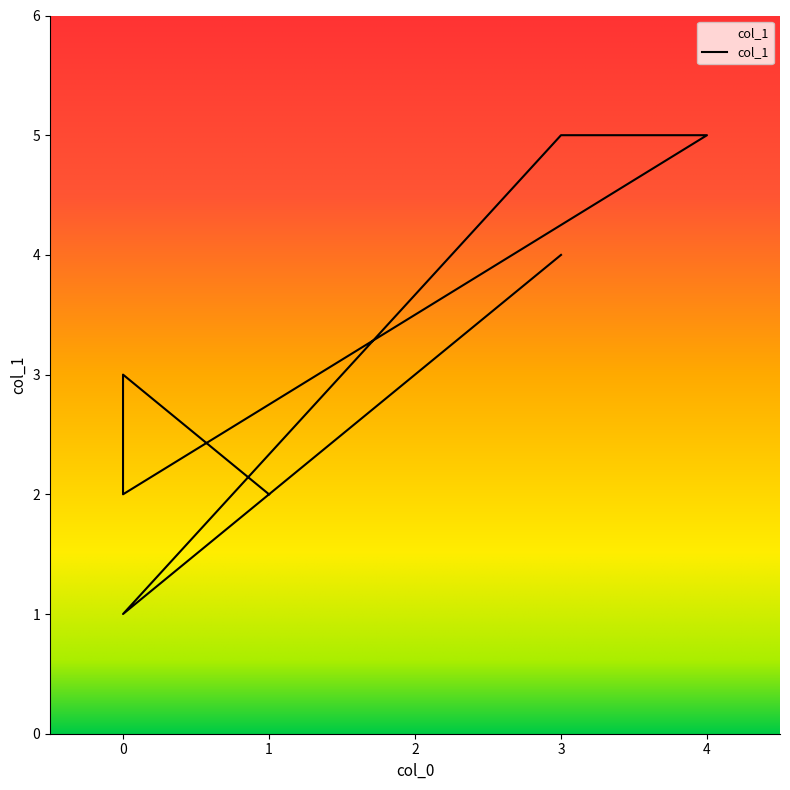

List the labels in order of value, smallest first.

0, 0, 1, 0, 3, 3, 4